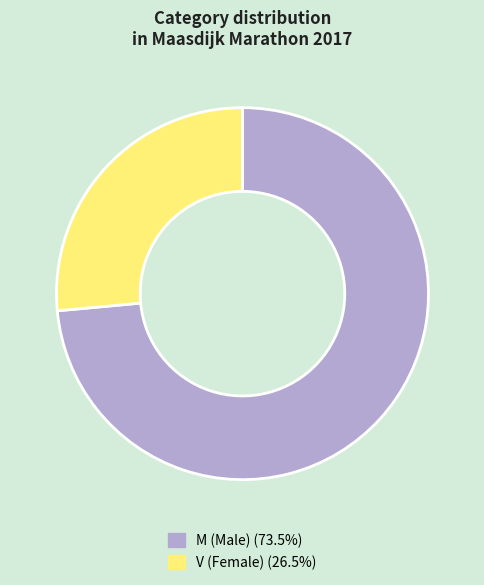

How many slices are in this pie chart?

2